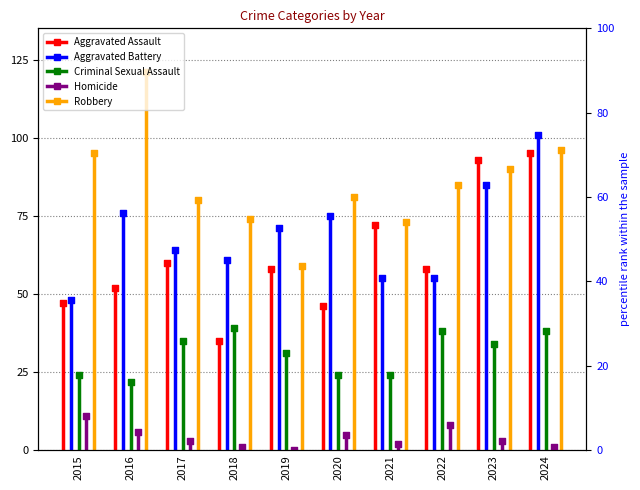

Which series has the largest Y range (max minus min)?

Robbery